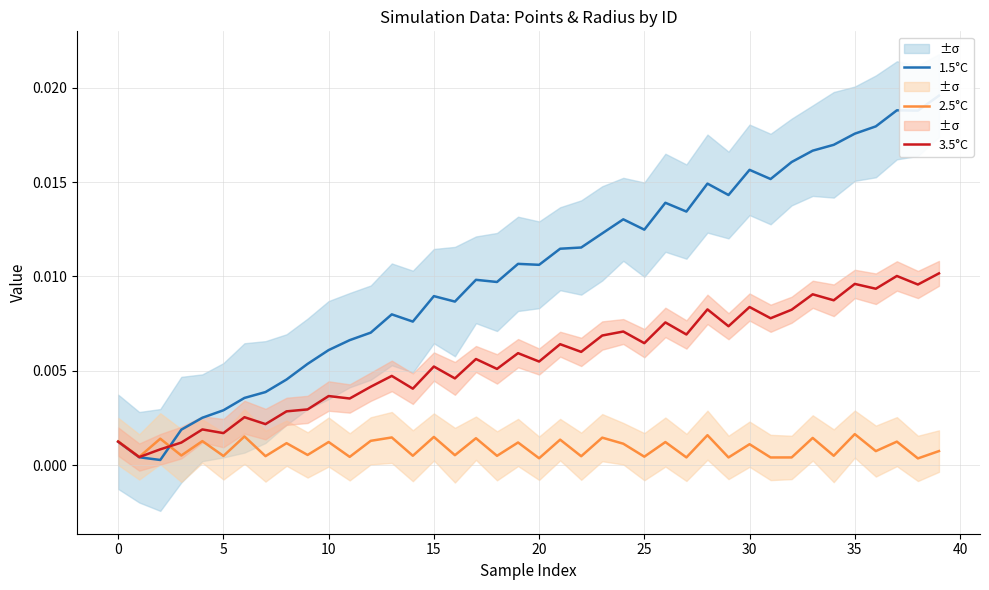

At which category is the sum across all series the highest?

39